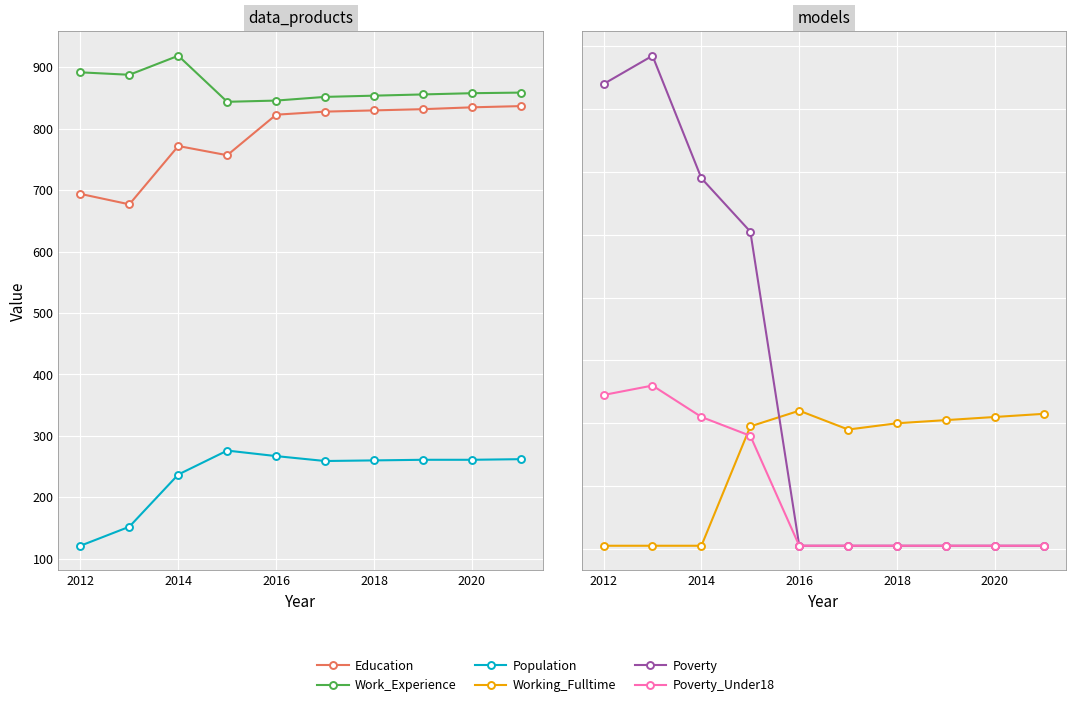

What is the total value across all series at 2020?

1979